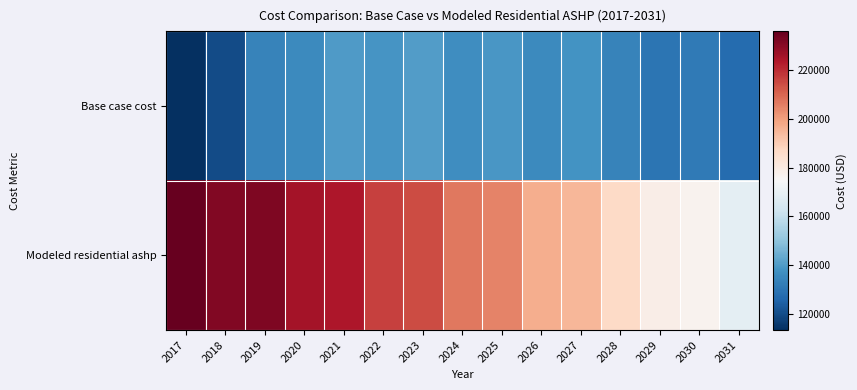

What is the smallest value displayed?

113535.4